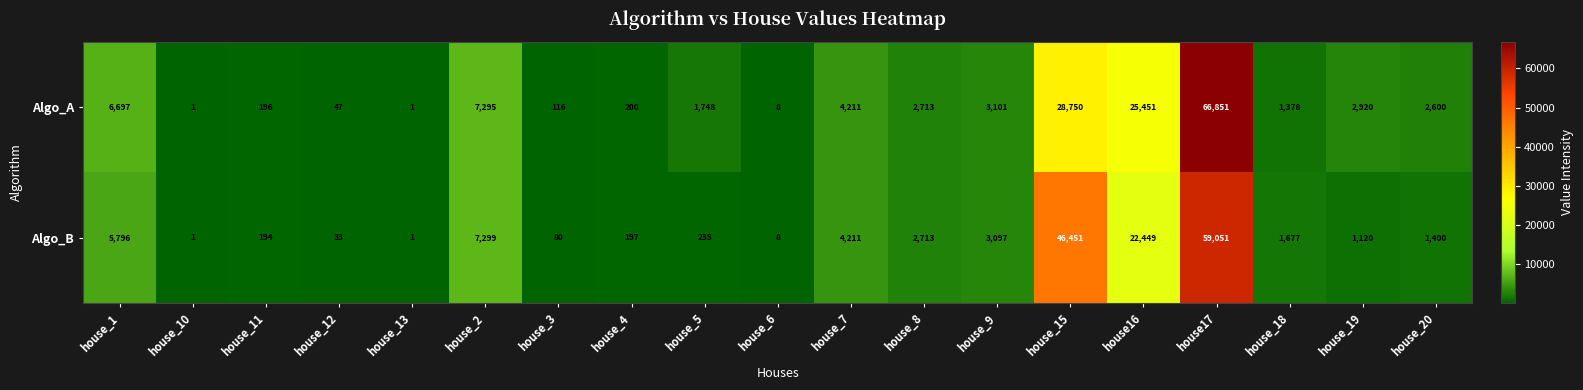

True or false: Algo_B has a value of 44 at house_3.

False